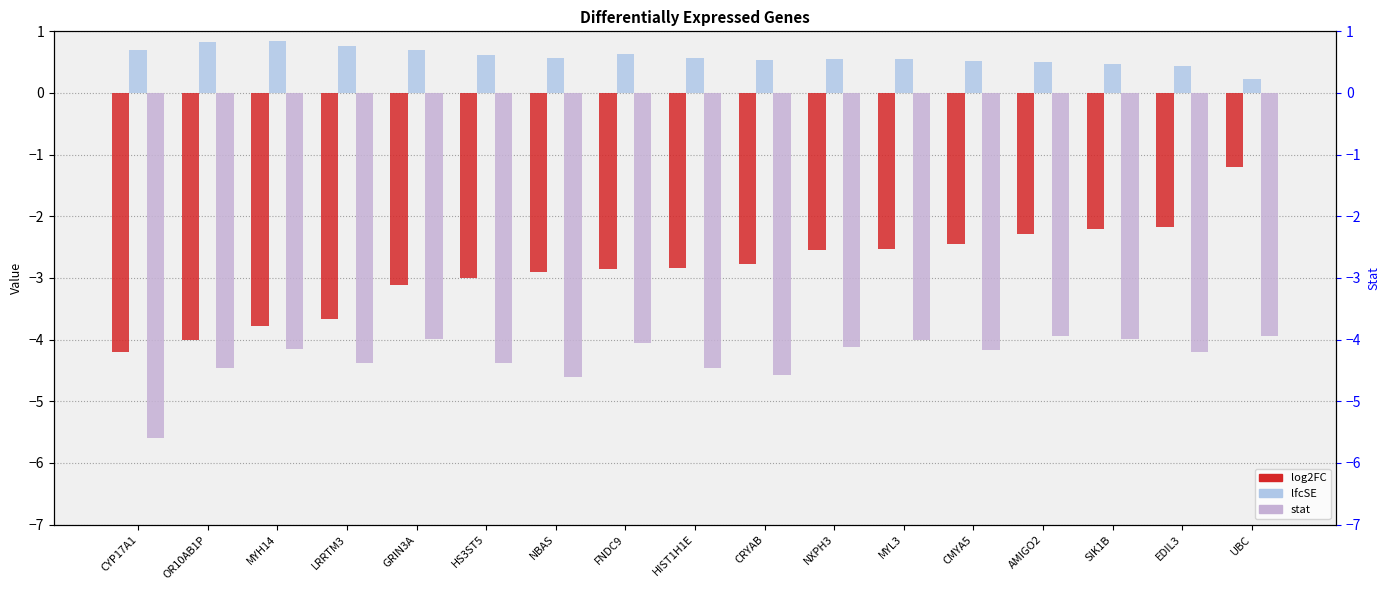

Reading left to right, transcribe all the data shown in this chart.

log2FC: CYP17A1=-4.2	OR10AB1P=-4.0	MYH14=-3.8	LRRTM3=-3.7	GRIN3A=-3.1	HS3ST5=-3.0	NBAS=-2.9	FNDC9=-2.9	HIST1H1E=-2.8	CRYAB=-2.8	NXPH3=-2.6	MYL3=-2.5	CMYA5=-2.5	AMIGO2=-2.3	SIK1B=-2.2	EDIL3=-2.2	UBC=-1.2
lfcSE: CYP17A1=0.7	OR10AB1P=0.8	MYH14=0.8	LRRTM3=0.8	GRIN3A=0.7	HS3ST5=0.6	NBAS=0.6	FNDC9=0.6	HIST1H1E=0.6	CRYAB=0.5	NXPH3=0.5	MYL3=0.6	CMYA5=0.5	AMIGO2=0.5	SIK1B=0.5	EDIL3=0.4	UBC=0.2
stat: CYP17A1=-5.6	OR10AB1P=-4.5	MYH14=-4.2	LRRTM3=-4.4	GRIN3A=-4.0	HS3ST5=-4.4	NBAS=-4.6	FNDC9=-4.0	HIST1H1E=-4.5	CRYAB=-4.6	NXPH3=-4.1	MYL3=-4.0	CMYA5=-4.2	AMIGO2=-3.9	SIK1B=-4.0	EDIL3=-4.2	UBC=-3.9